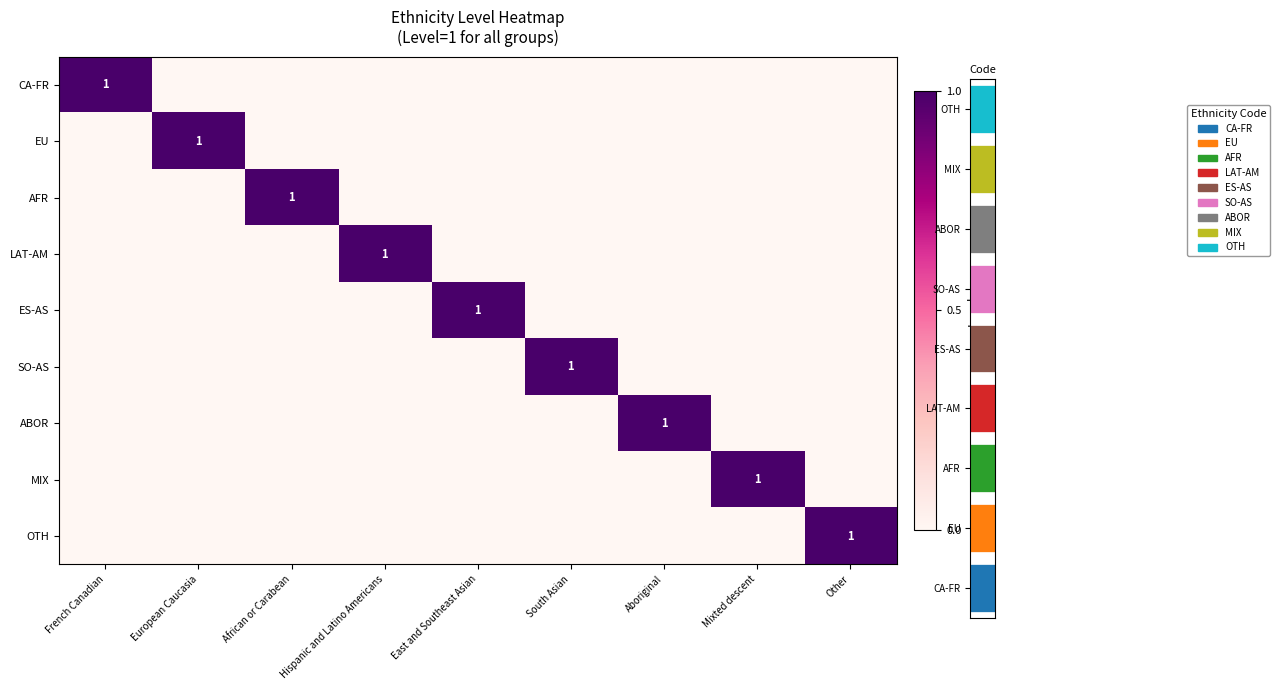

How many data points in ABOR are above 0?

1